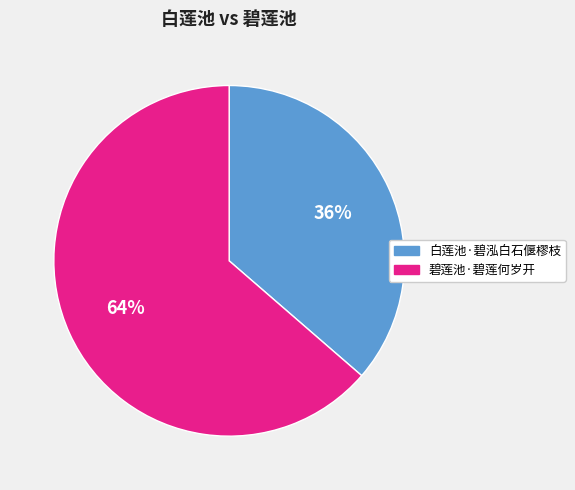

Which has a higher value, 白莲池·碧泓白石偃樛枝 or 碧莲池·碧莲何岁开?

碧莲池·碧莲何岁开